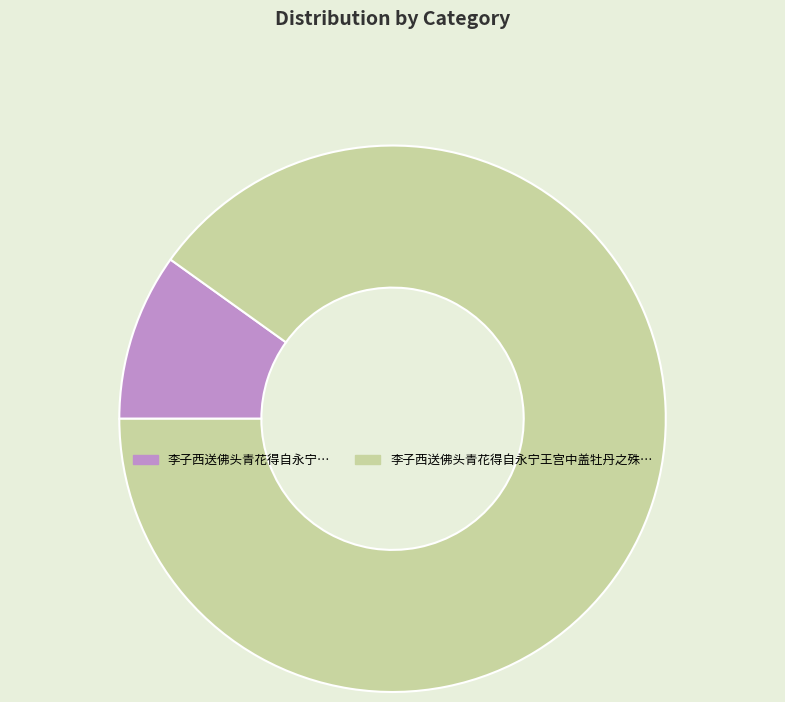

Count the number of slices in the pie.

2